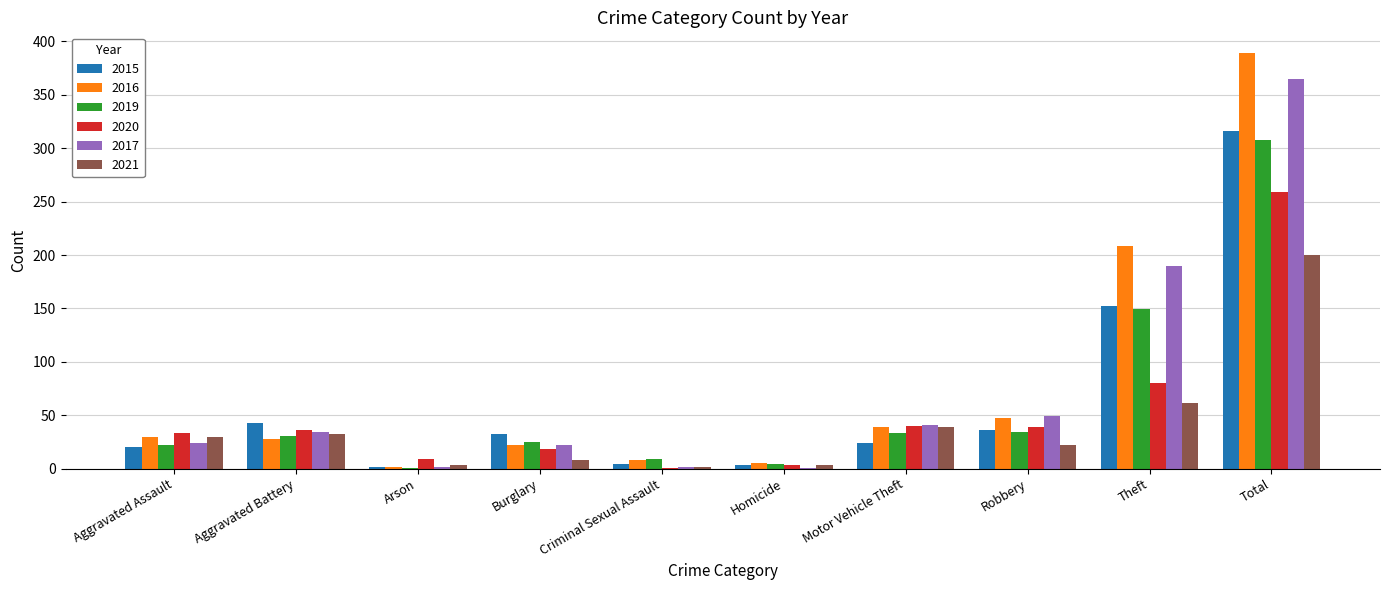

Which label corresponds to the largest value in the chart?

Total